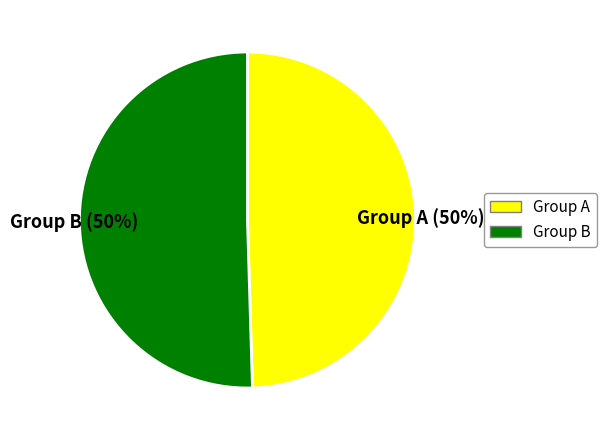

To the nearest percent, what percentage of the pie is Group A (50%)?

50%